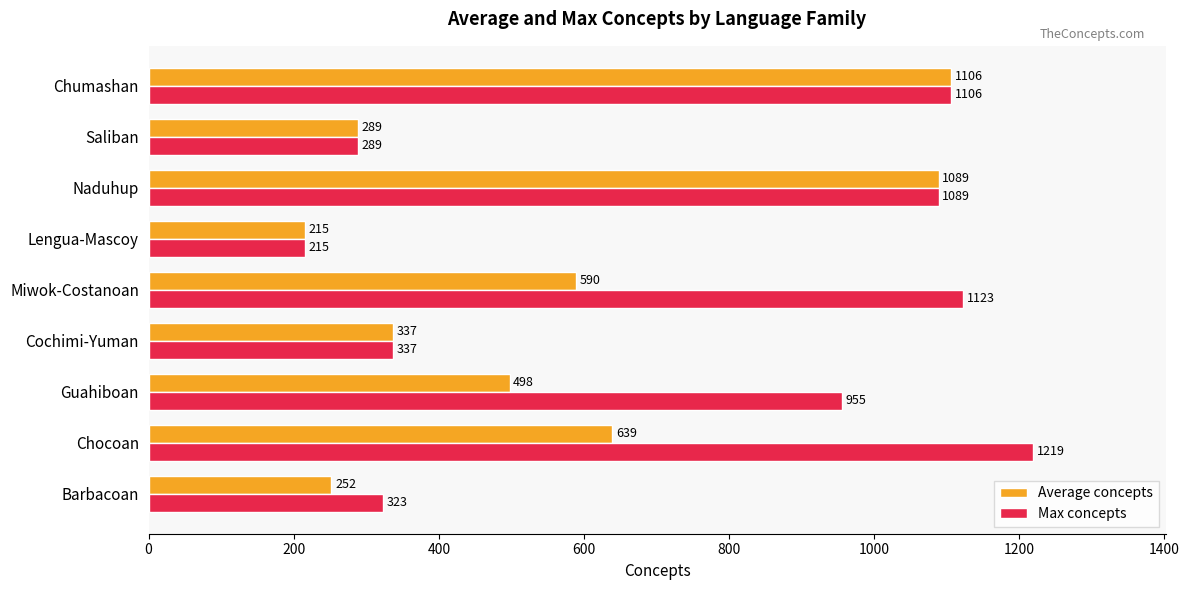

The value of Average concepts at Chocoan is 639.0. True or false?

True